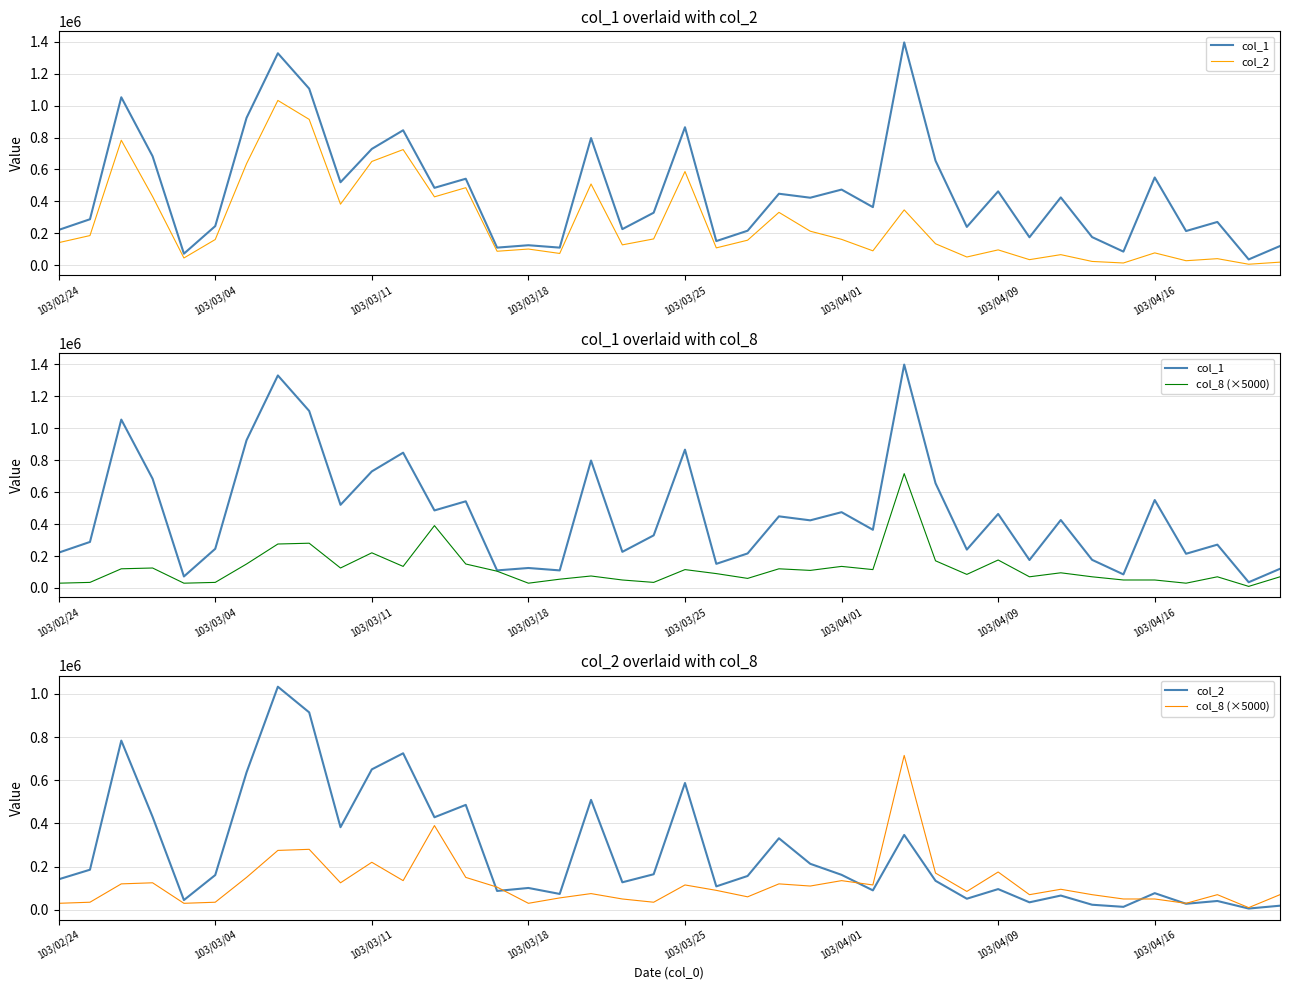

What is the approximate value of col_2 at 28?

134260